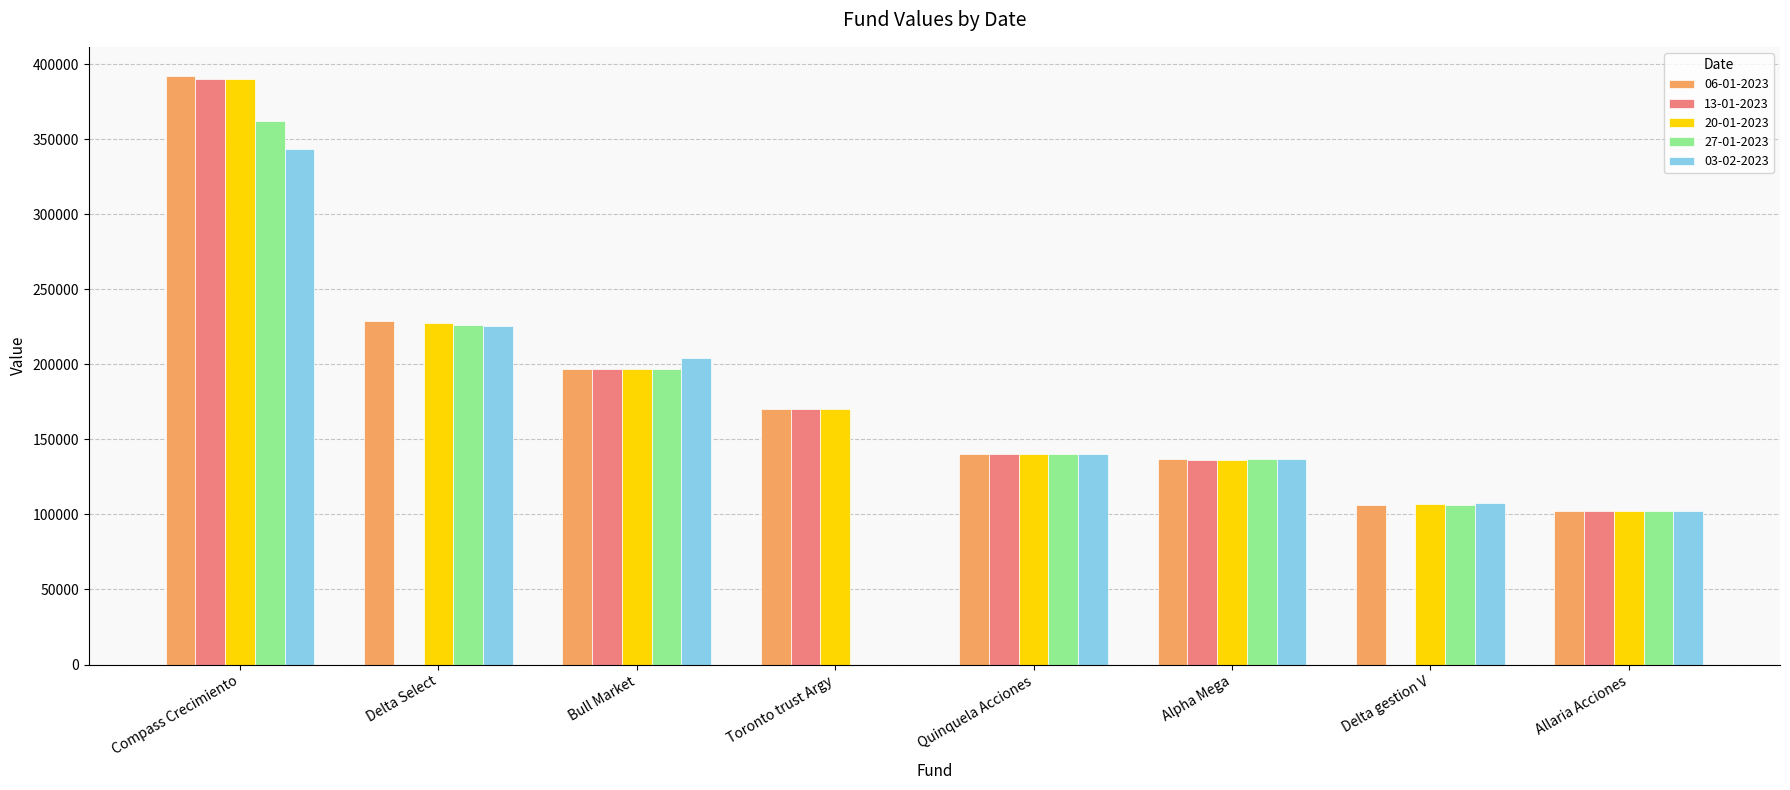

Which series changed the most between Compass Crecimiento and Quinquela Acciones?

06-01-2023